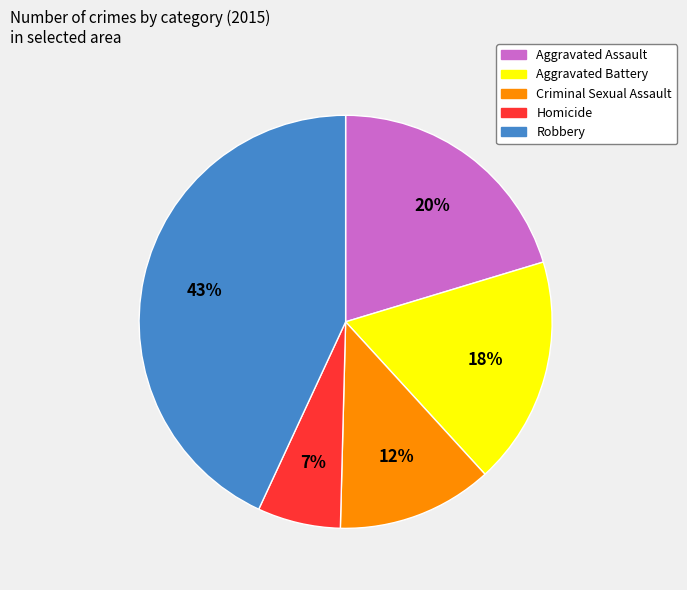

To the nearest percent, what is the difference between the Robbery and Aggravated Battery slice percentages?

25%